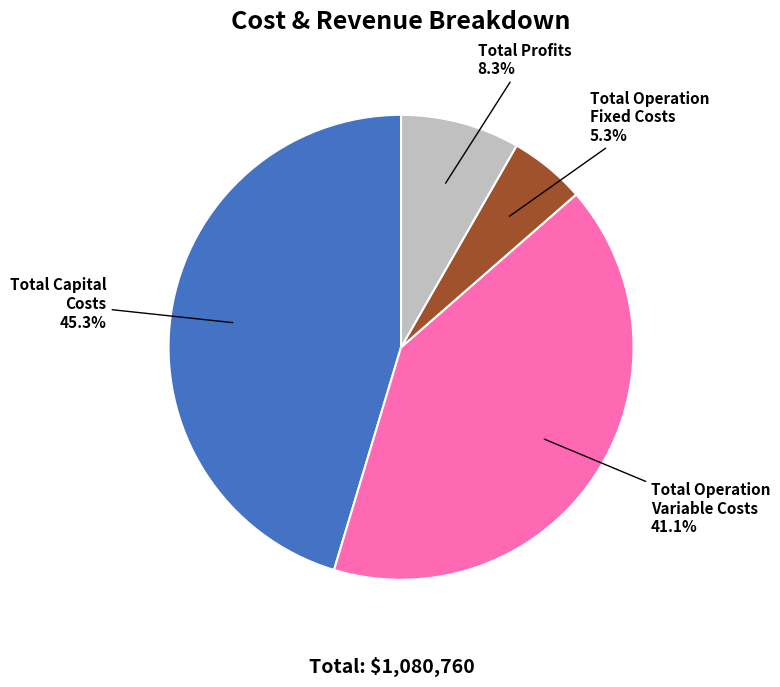

Rank the categories by value from highest to lowest.

Total Capital Costs, Total Operation Variable Costs, Total Profits, Total Operation Fixed Costs